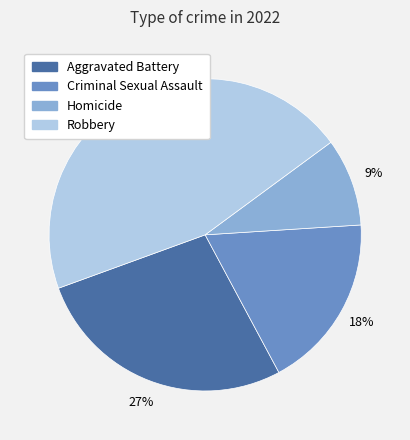

Between Robbery and Homicide, which is larger?

Robbery